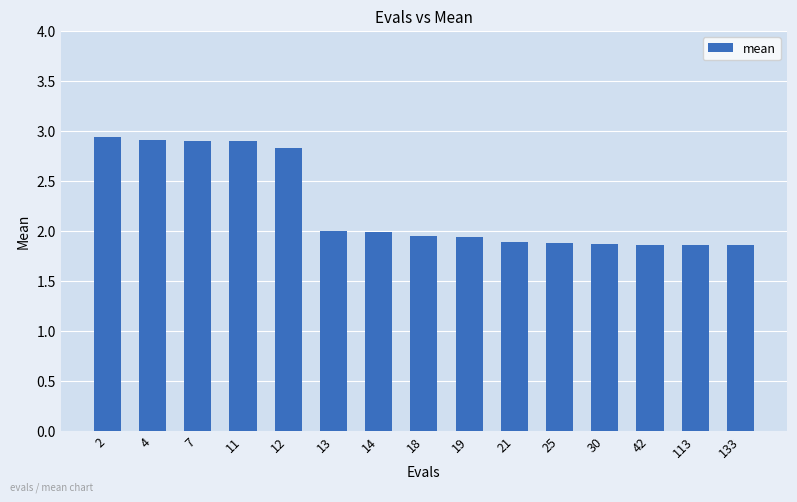

What is the average value?

2.2